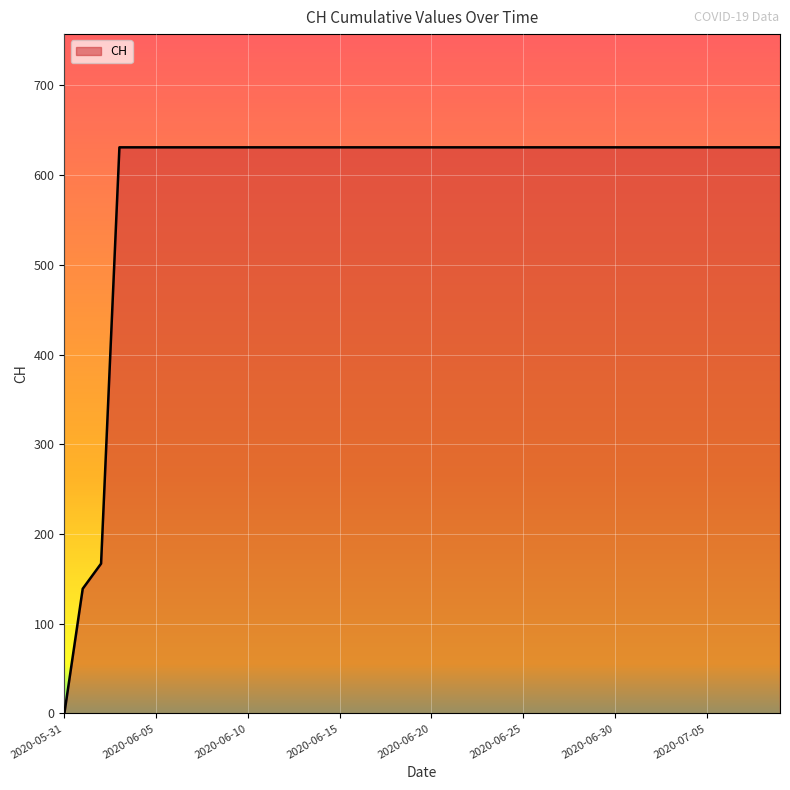

What is the maximum value shown in the chart?

631